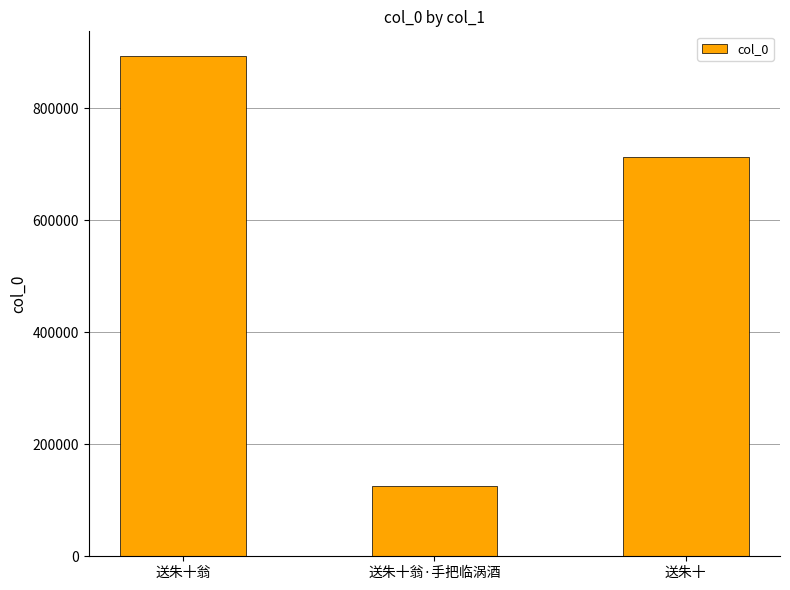

How many bars are there in total?

3